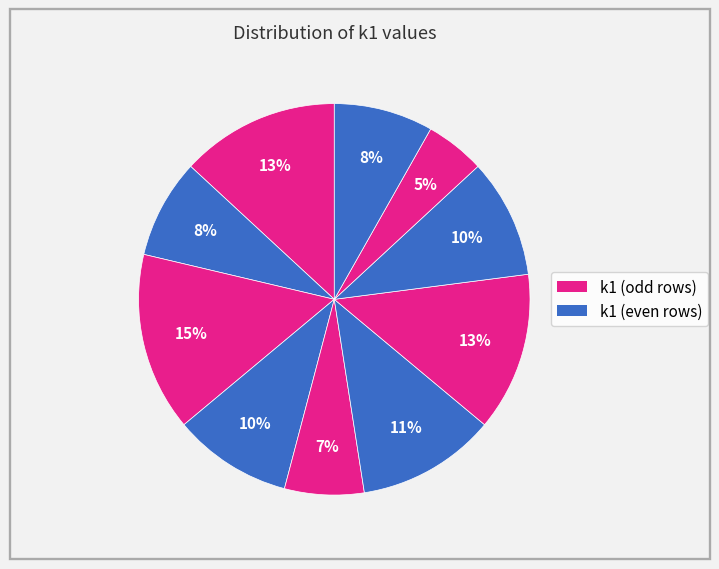

How many slices are in this pie chart?

10